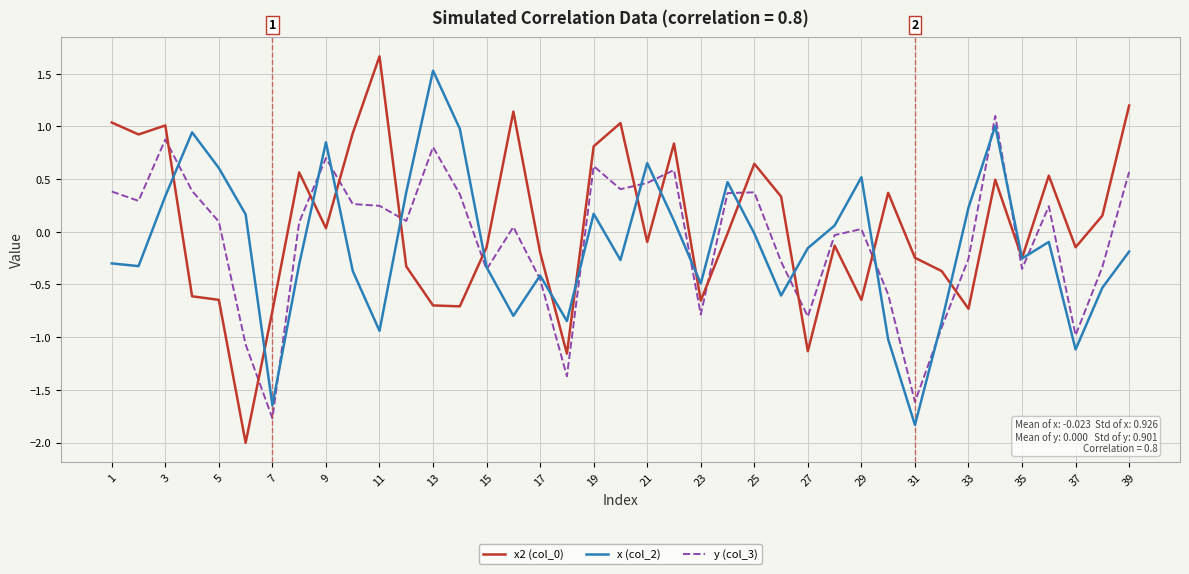

How many lines are shown in the chart?

3